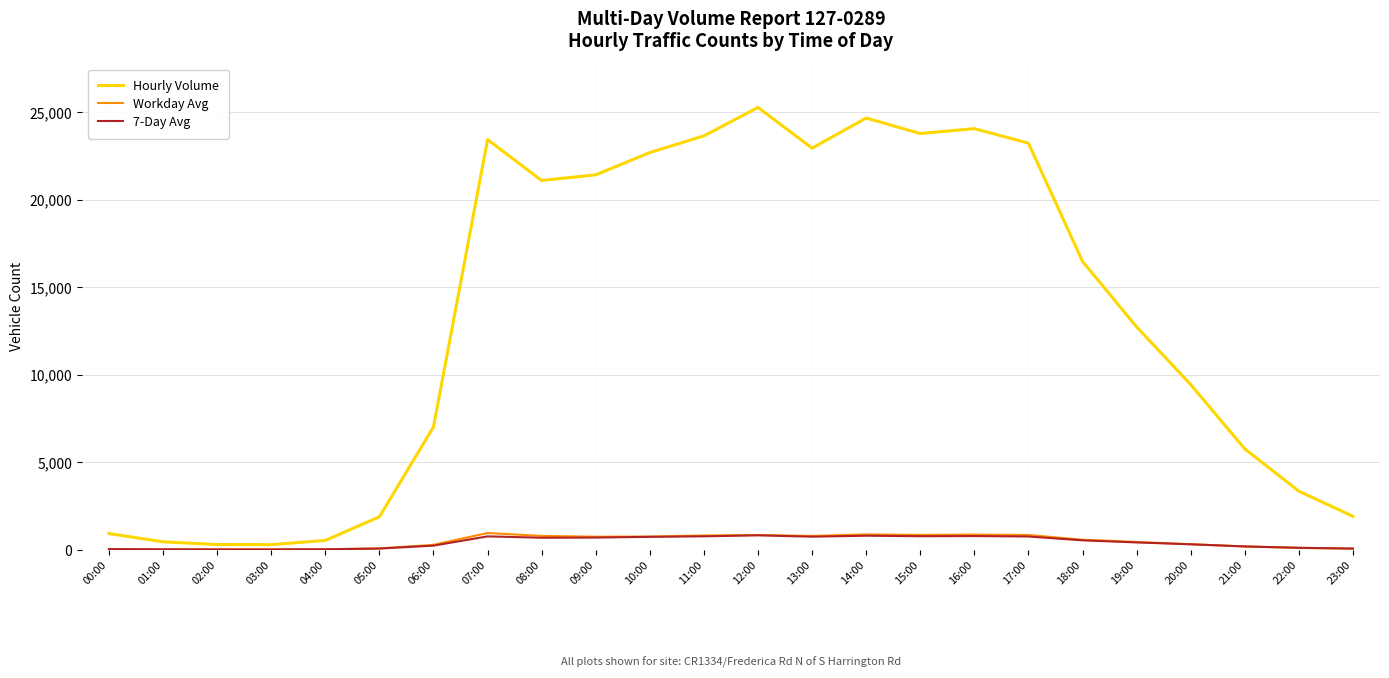

Which series has the widest spread of values?

Hourly Volume